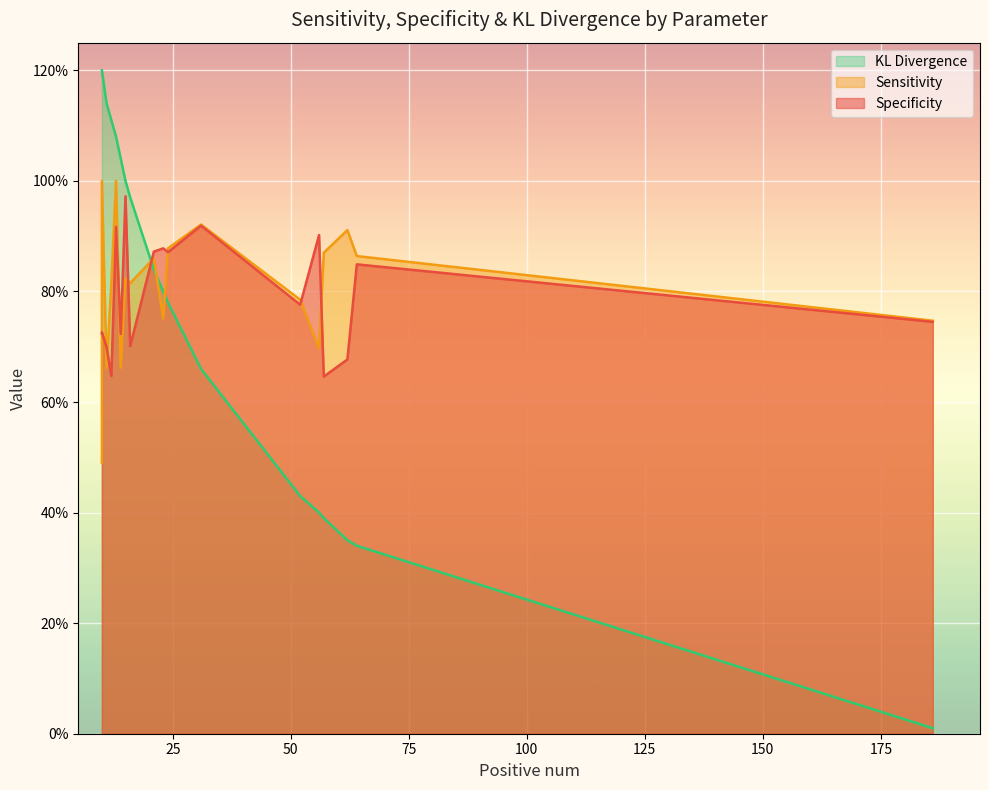

Is the value of Specificity at Ketones greater than the value of KL Divergence at Urobilinogen?

No